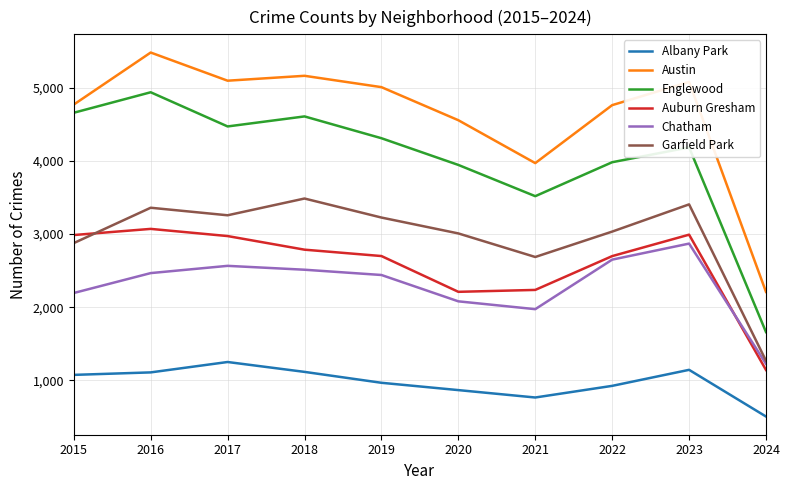

Which label corresponds to the smallest value in the chart?

2024